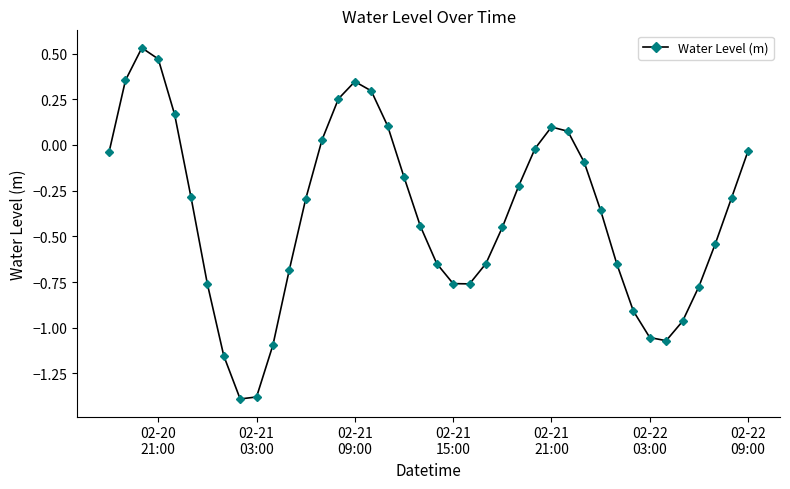

How many interior local valleys (lower than both neighbors) does the data have?

3